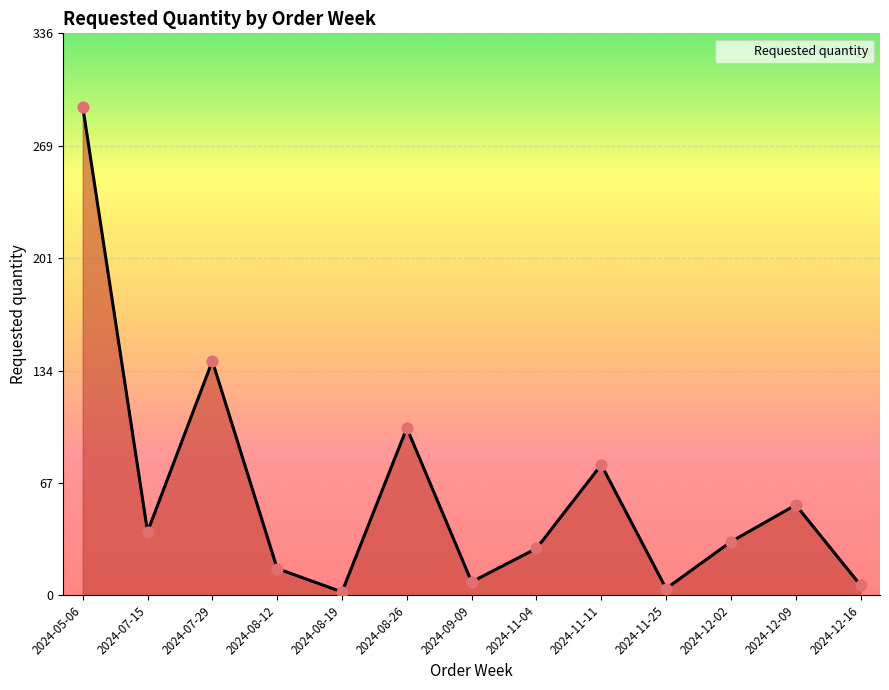

Approximately how many times larger is the value at 2024-11-04 compared to 2024-08-26?

0.3